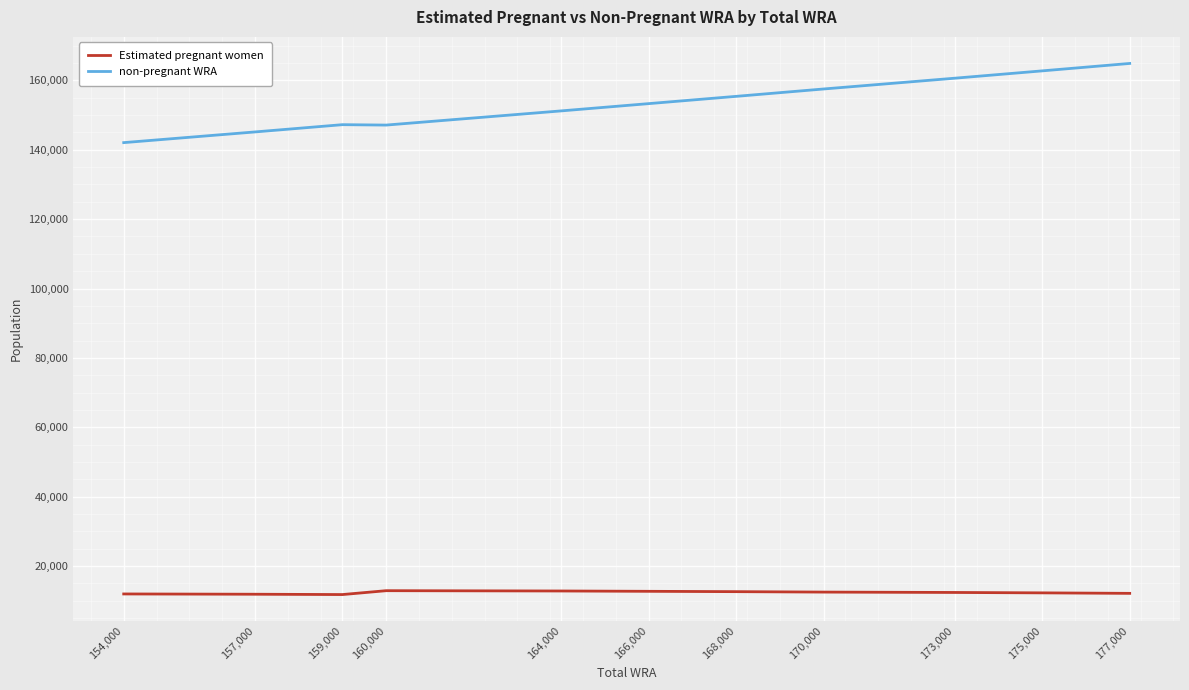

Where is the first local minimum for non-pregnant WRA?

160,000